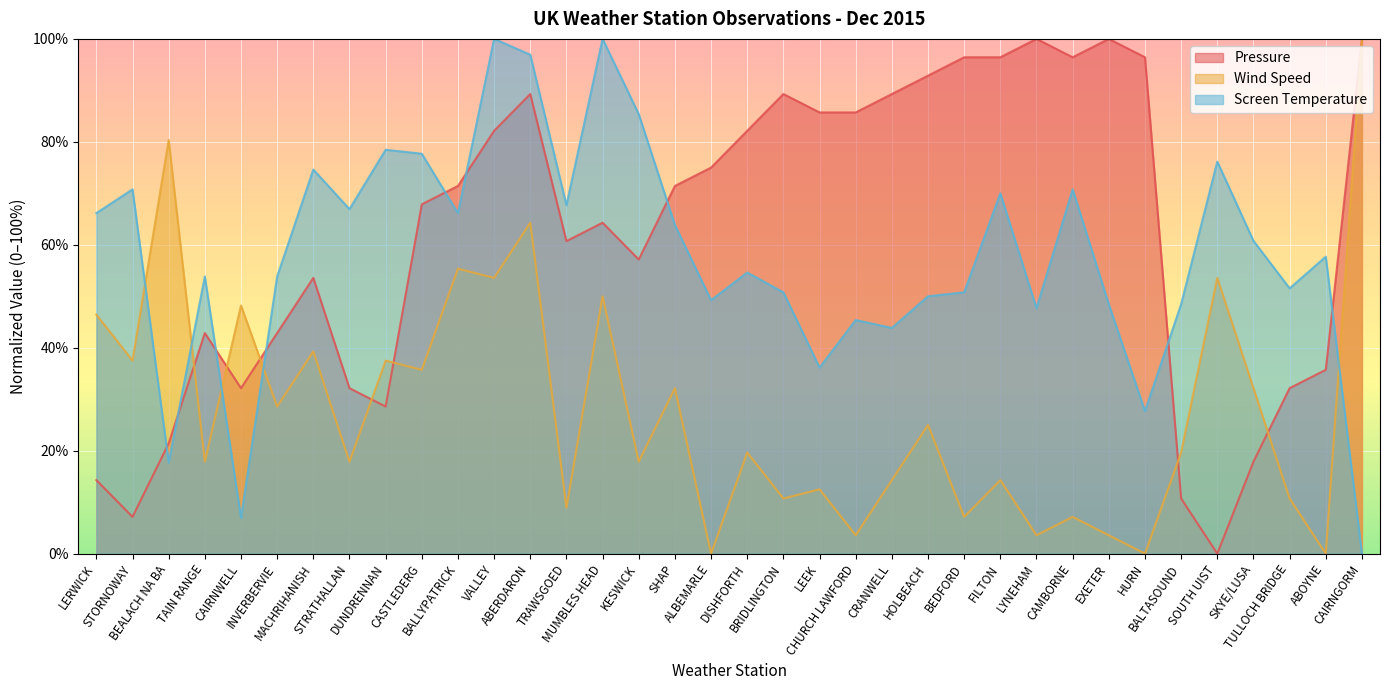

Rank the categories by Screen Temperature value from highest to lowest.

VALLEY, MUMBLES HEAD, ABERDARON, KESWICK, DUNDRENNAN, CASTLEDERG, SOUTH UIST, MACHRIHANISH, STORNOWAY, CAMBORNE, FILTON, TRAWSGOED, STRATHALLAN, LERWICK, BALLYPATRICK, SHAP, SKYE/LUSA, ABOYNE, DISHFORTH, TAIN RANGE, INVERBERVIE, TULLOCH BRIDGE, BRIDLINGTON, BEDFORD, HOLBEACH, ALBEMARLE, EXETER, BALTASOUND, LYNEHAM, CHURCH LAWFORD, CRANWELL, LEEK, HURN, BEALACH NA BA, CAIRNWELL, CAIRNGORM